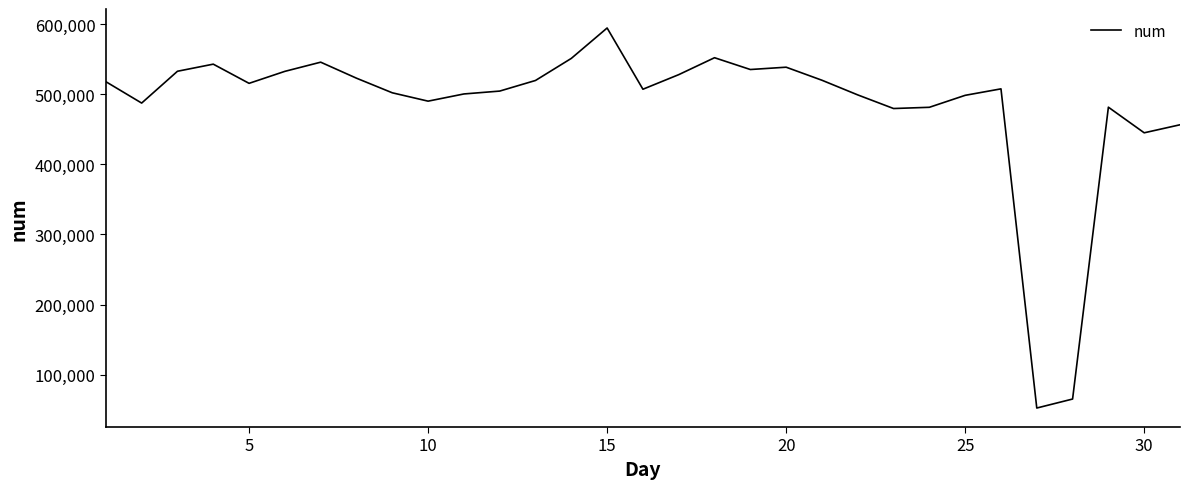

What is the difference between the maximum and minimum values?

541712